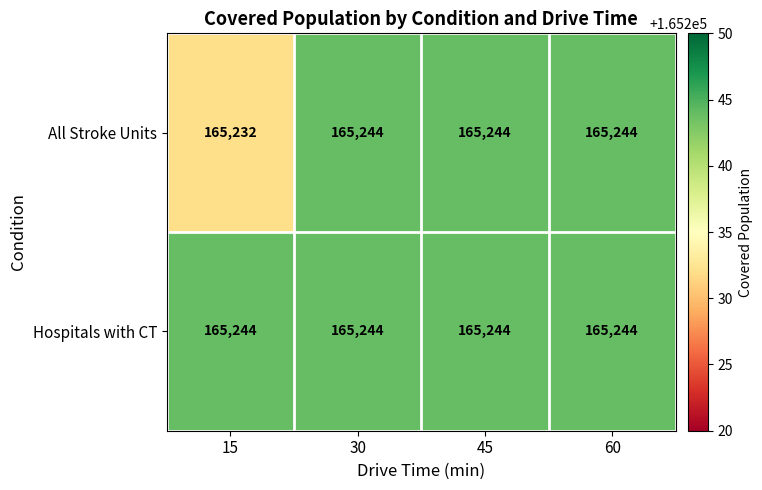

Reading left to right, what are all the values shown in this chart?

All Stroke Units: 165232	165244	165244	165244
Hospitals with CT: 165244	165244	165244	165244